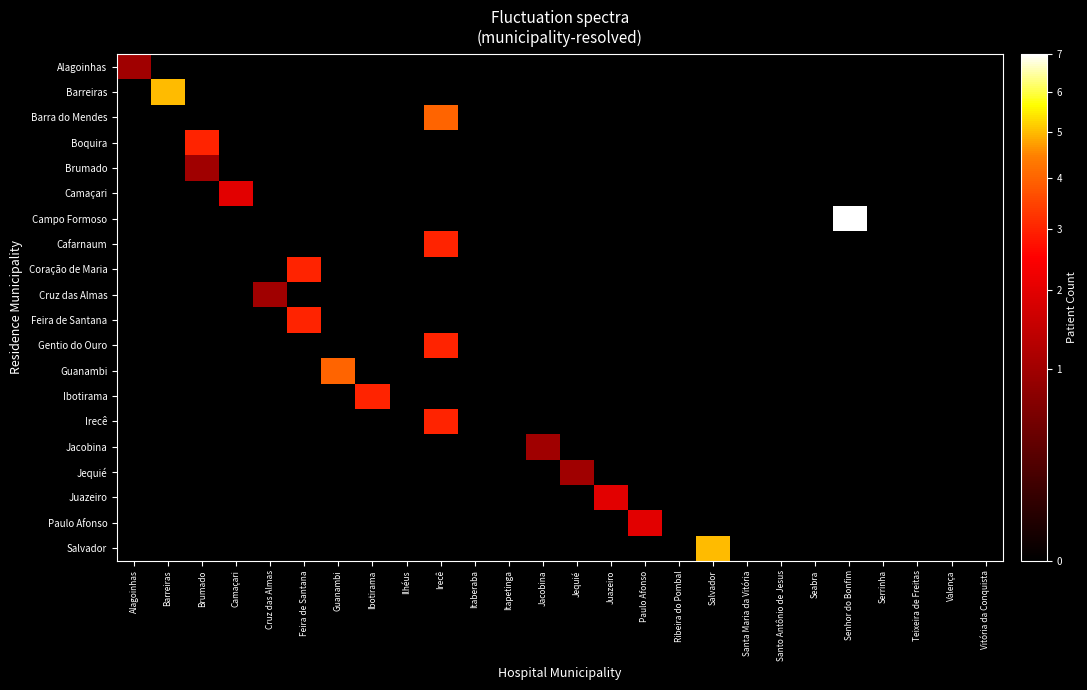

Which series has the largest total across all categories?

Campo Formoso